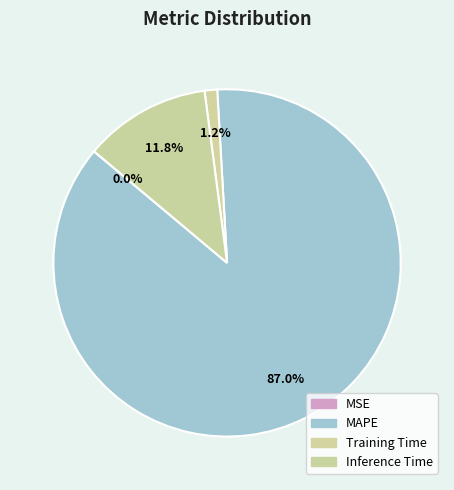

What is the majority slice?

MAPE